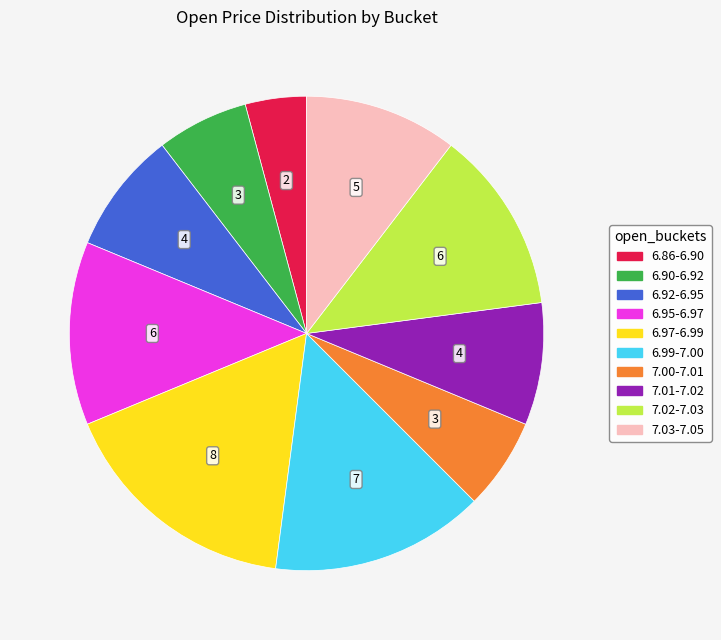

Is there a majority slice in this chart?

No